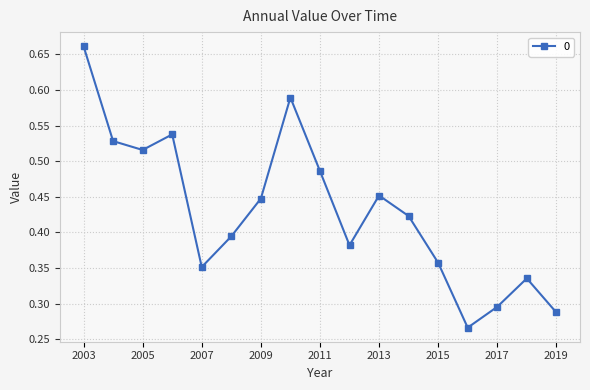

What is the sum of all values?

7.3